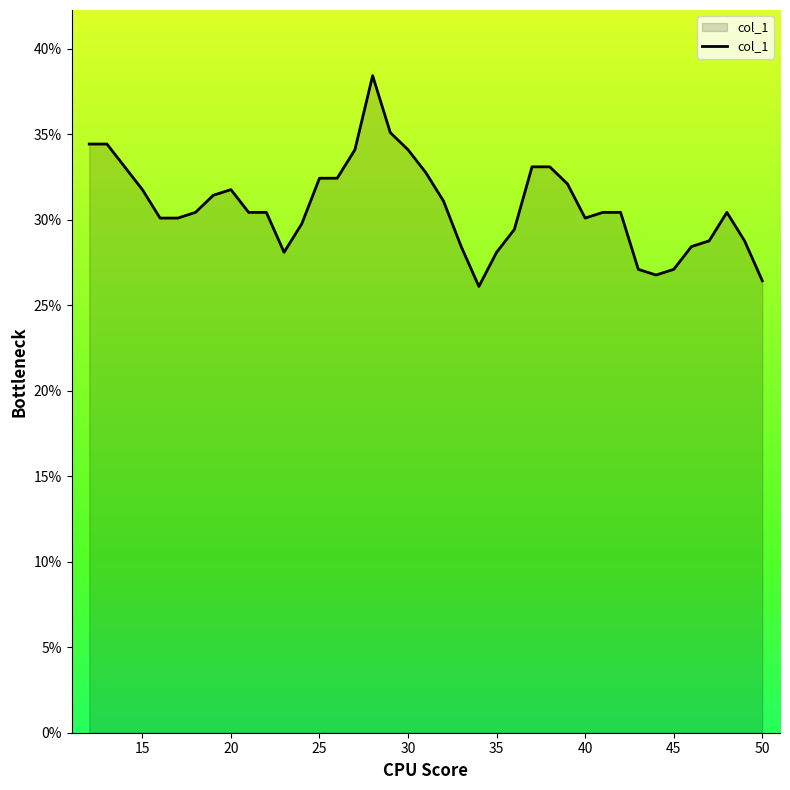

Does the chart display data point markers on the line(s)?

No